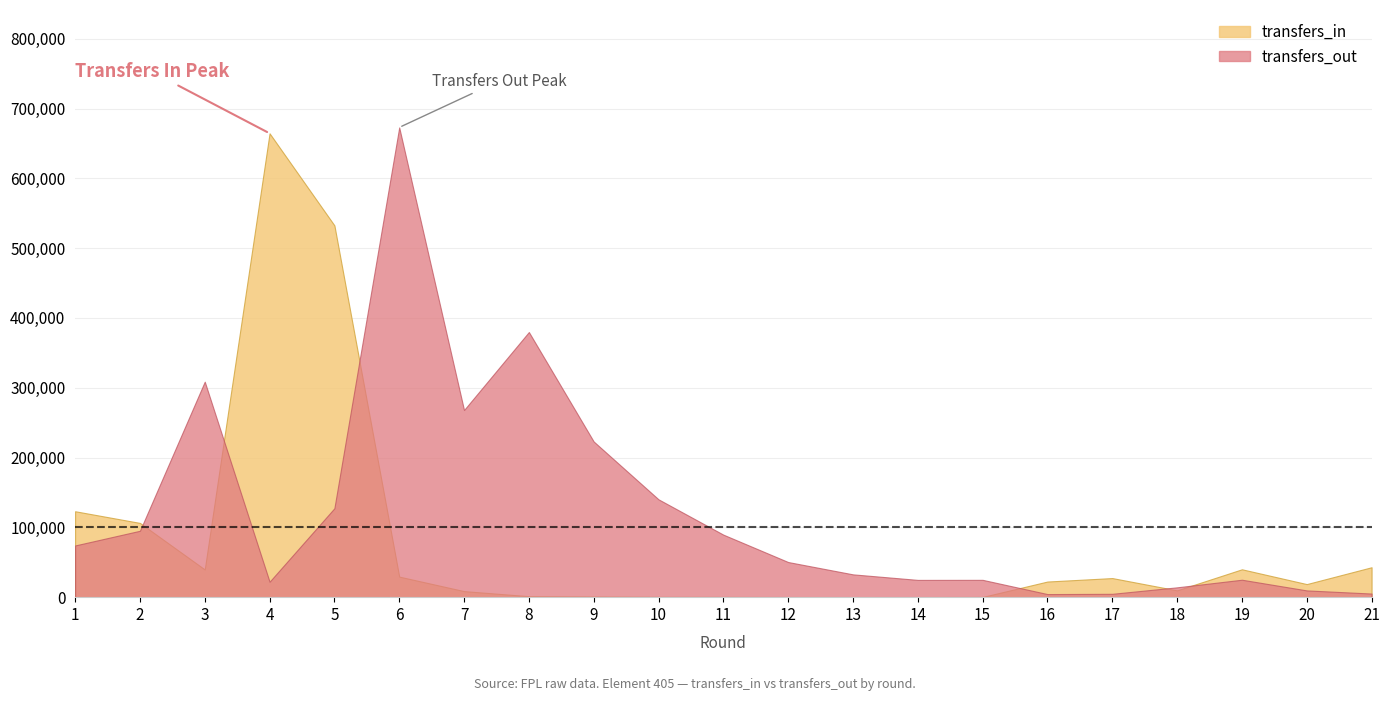

What is the difference between the maximum and minimum values in the transfers_in series?

664308